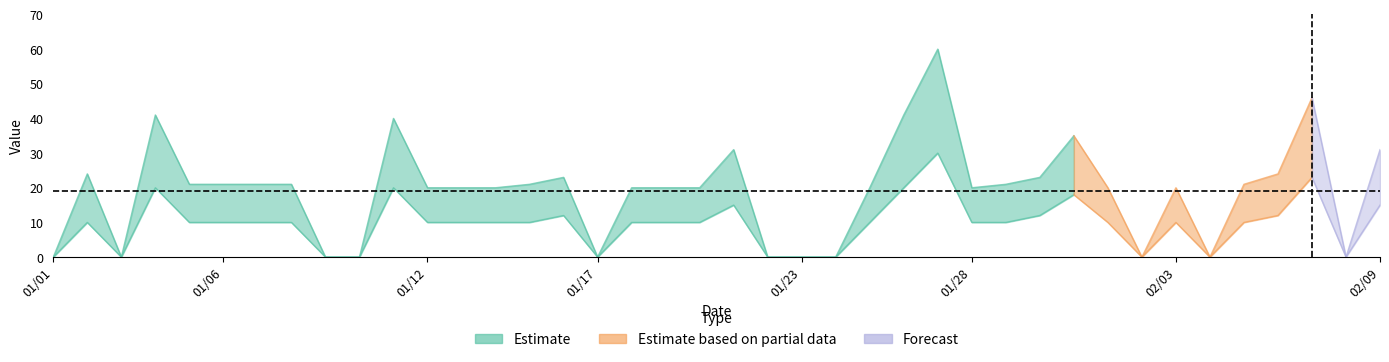

What is the greatest value displayed?

60